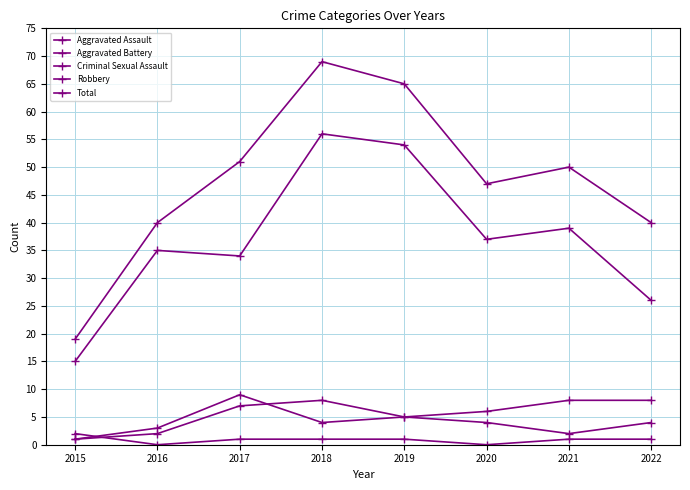

What is the difference between the maximum and minimum values in the Aggravated Assault series?

7